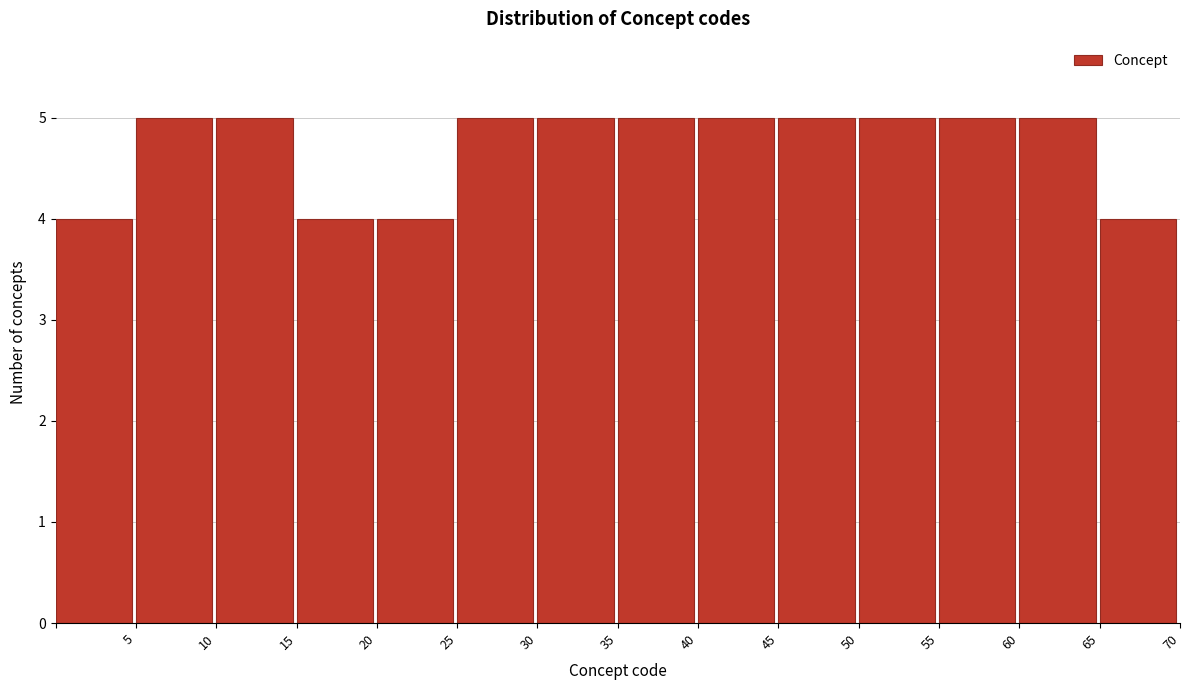

Reading left to right, list every bar in this chart as the range it spans on the x-axis followed by its height. The values are not printed on the chart, so give them approximately, as read against the axis.

0 to 5: 4
5 to 10: 5
10 to 15: 5
15 to 20: 4
20 to 25: 4
25 to 30: 5
30 to 35: 5
35 to 40: 5
40 to 45: 5
45 to 50: 5
50 to 55: 5
55 to 60: 5
60 to 65: 5
65 to 70: 4